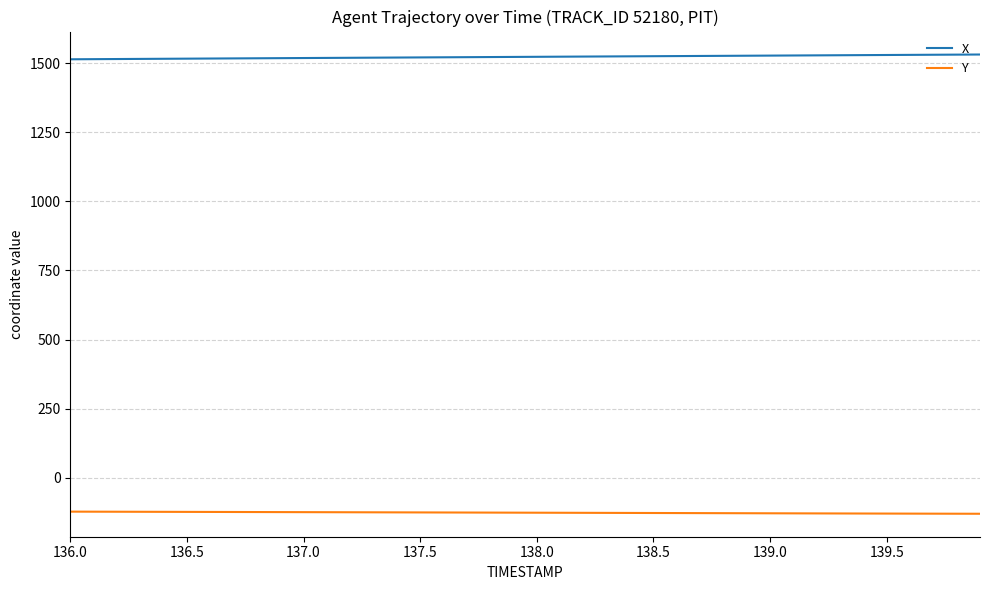

Is this an area chart (filled region under the line)?

No